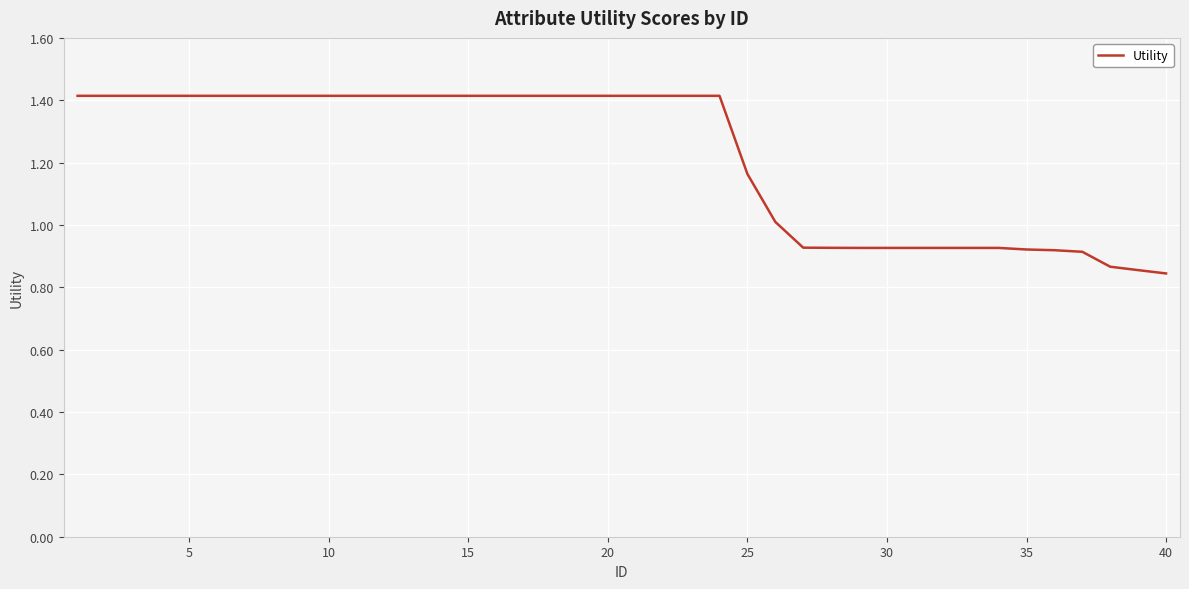

What is the maximum value shown in the chart?

1.4